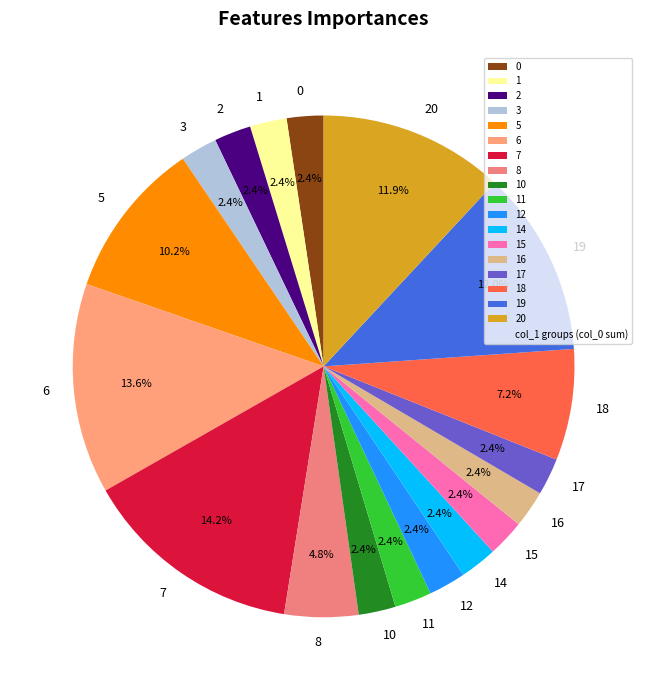

Is there a majority slice in this chart?

No